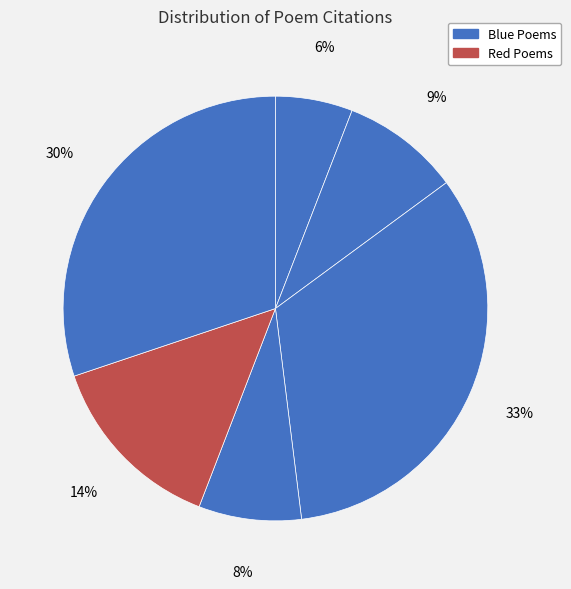

To the nearest percent, what is the difference between the largest and smallest slice percentages?

27%